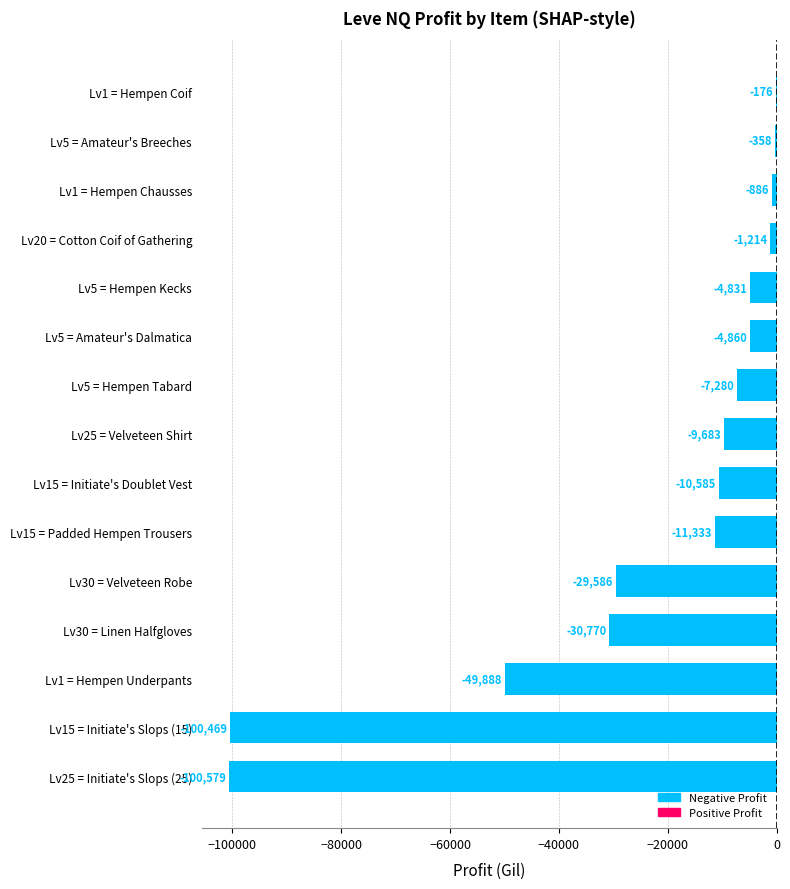

The chart shows a value of -15042.8 at Lv25 = Velveteen Shirt. True or false?

False